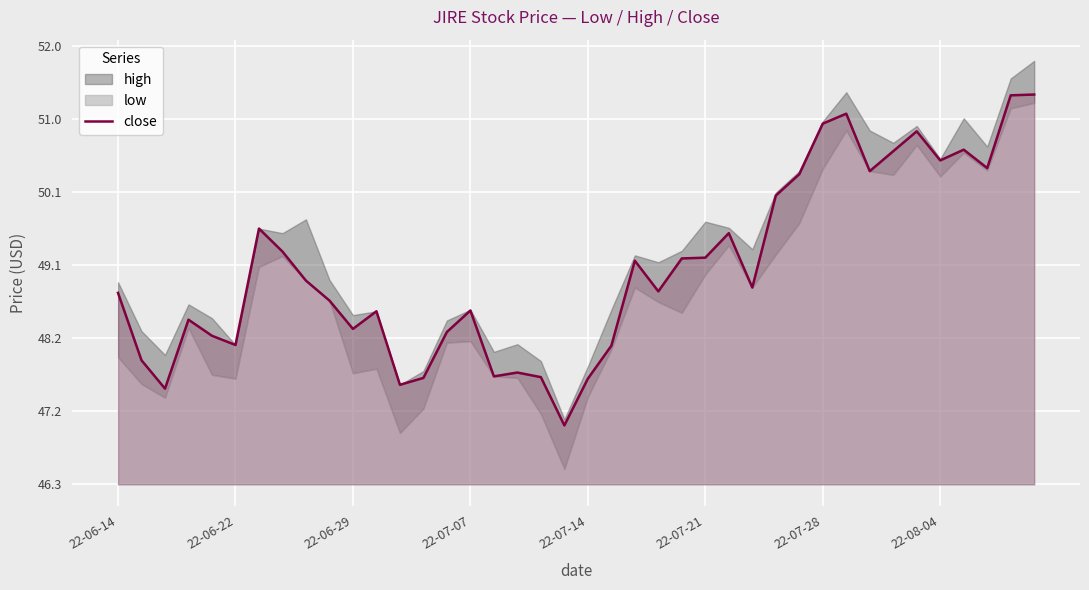

The close series shows 31.0 at 22-06-22. True or false?

False